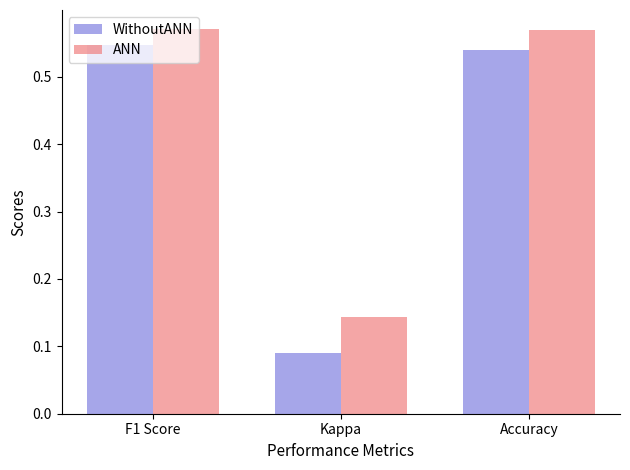

How many bars are there in total?

6